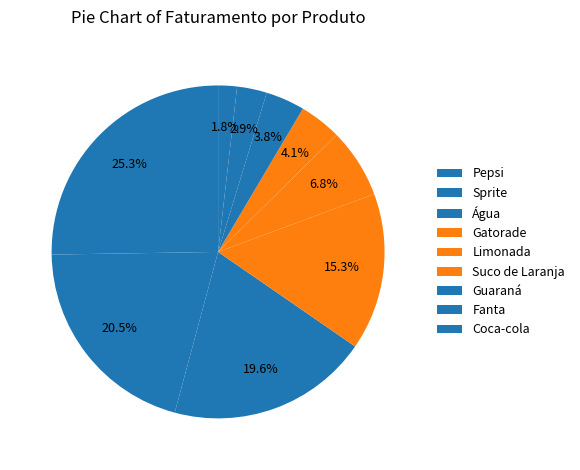

What portion of the pie excludes Gatorade?

84.7%